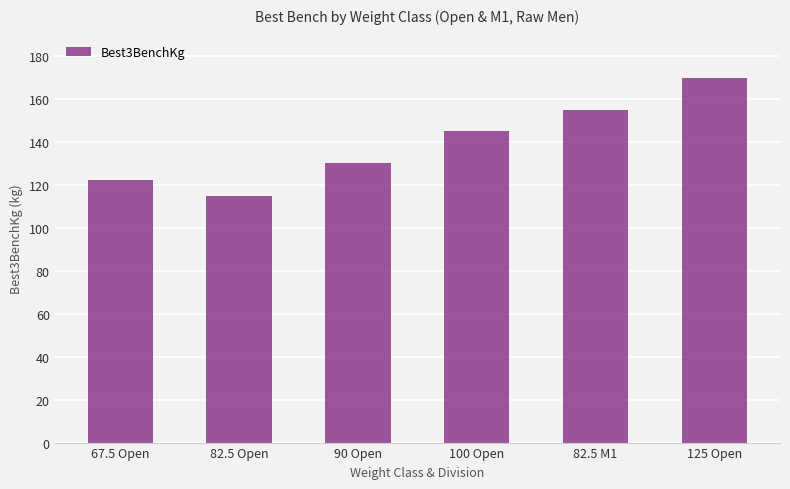

Is it true that the value at 82.5 M1 is 78.5?

False